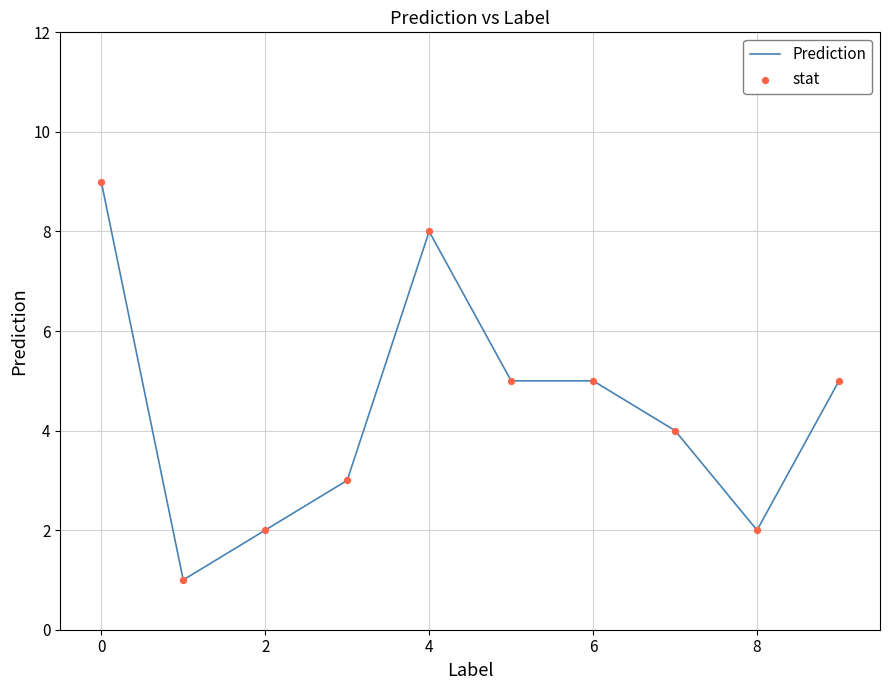

What is the difference between the maximum and minimum values?

8